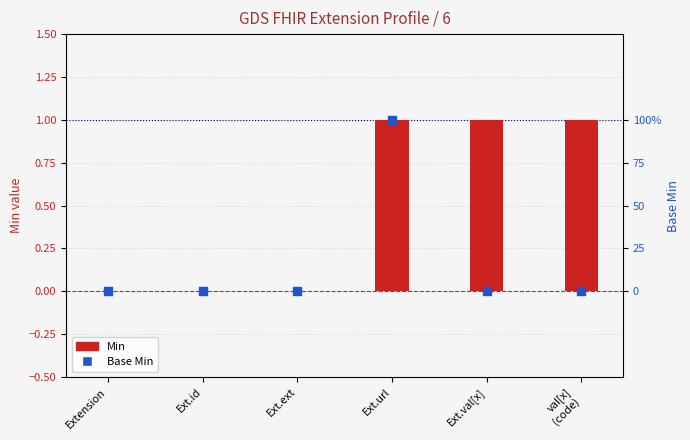

Which series reaches the maximum Y coordinate?

Min